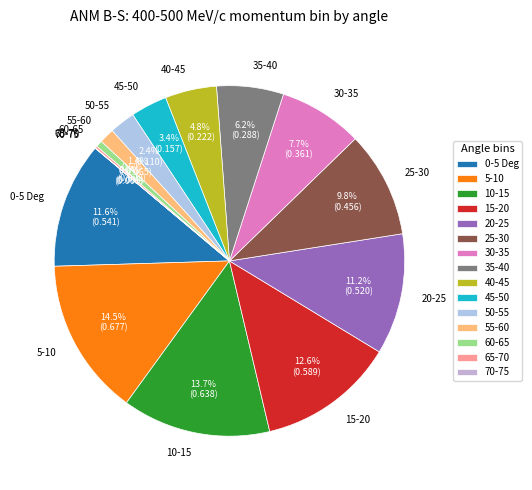

Do 45-50 and 25-30 together represent more than half of the pie?

No